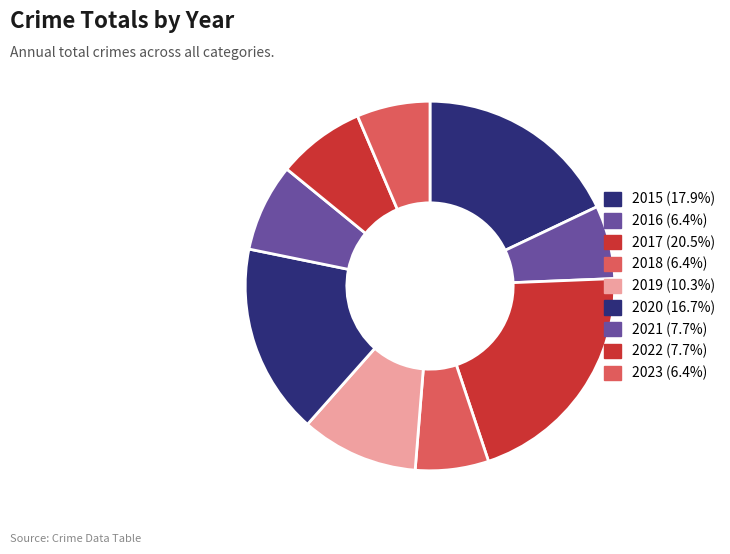

Approximately how many times larger is the value at 2019 compared to 2017?

0.5